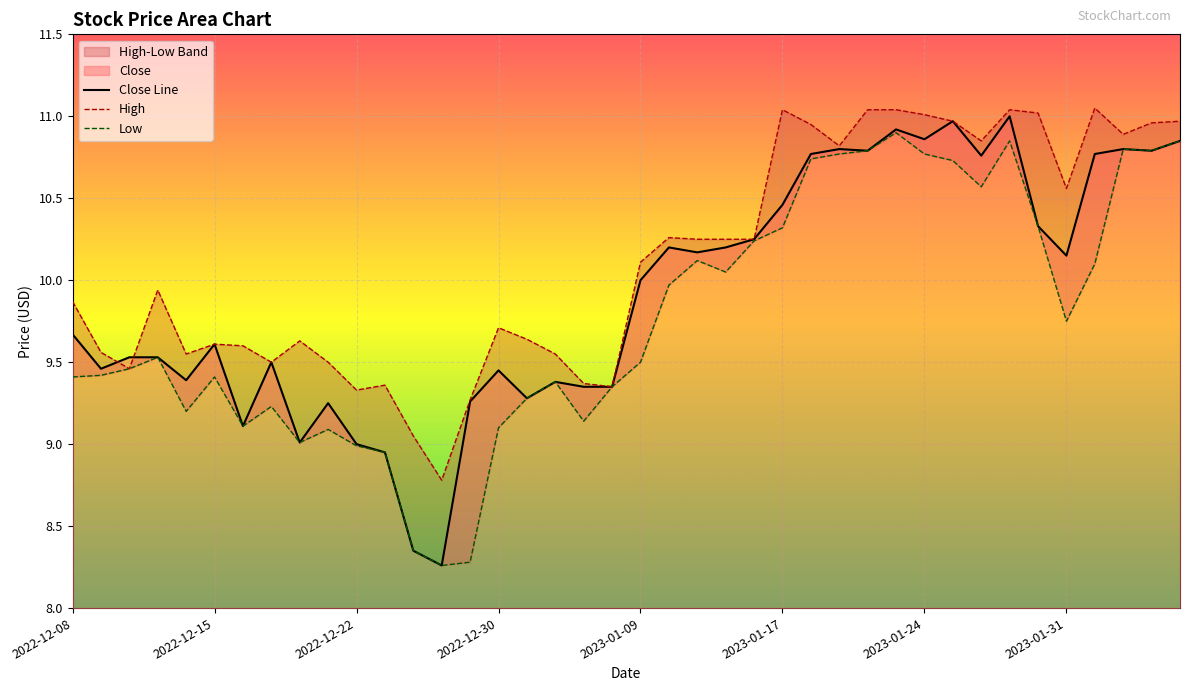

What is the minimum value for Low?

8.3